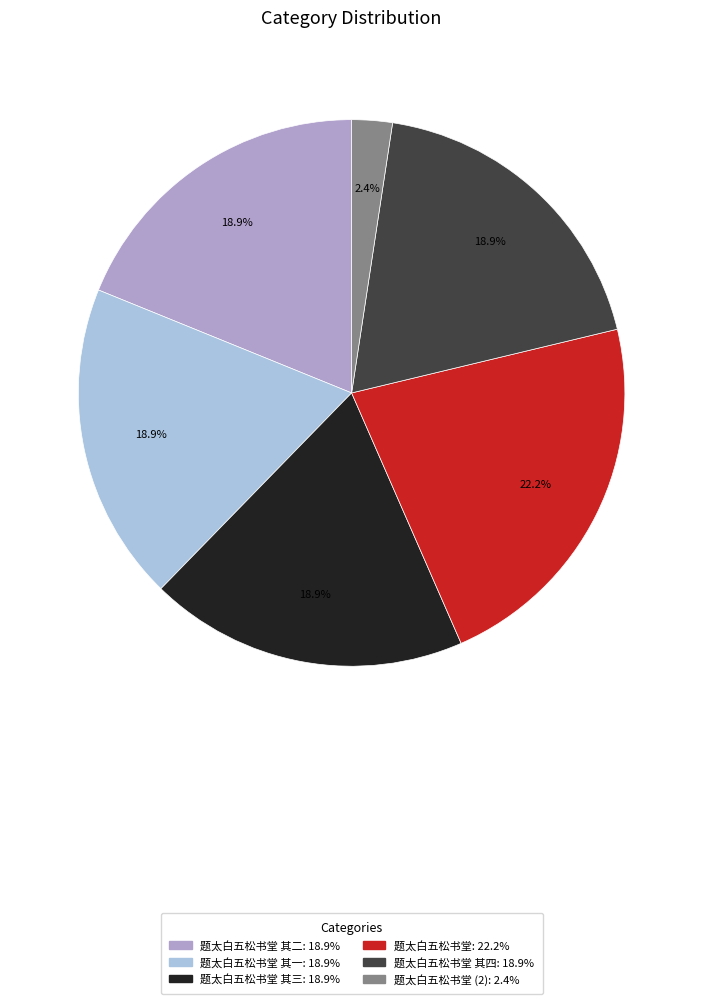

What is the smallest slice in the pie chart?

题太白五松书堂 (2): 2.4%